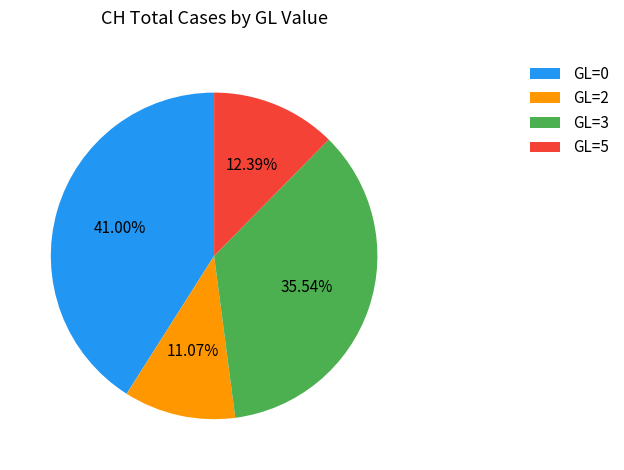

Is there any slice that represents more than half of the pie?

No